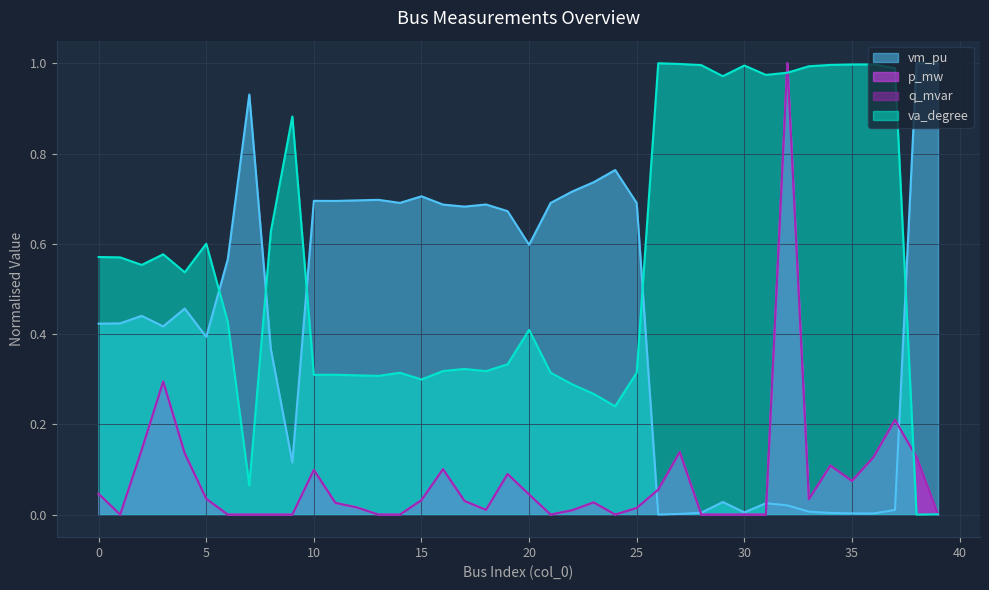

Reading right to left, transcribe all the data shown in this chart.

vm_pu: 39=1.0	38=1.0	37=0.0	36=0.0	35=0.0	34=0.0	33=0.0	32=0.0	31=0.0	30=0.0	29=0.0	28=0.0	27=0.0	26=0.0	25=0.7	24=0.8	23=0.7	22=0.7	21=0.7	20=0.6	19=0.7	18=0.7	17=0.7	16=0.7	15=0.7	14=0.7	13=0.7	12=0.7	11=0.7	10=0.7	9=0.1	8=0.4	7=0.9	6=0.6	5=0.4	4=0.5	3=0.4	2=0.4	1=0.4	0=0.4
p_mw: 39=0.0	38=0.1	37=0.2	36=0.1	35=0.1	34=0.1	33=0.0	32=1.0	31=0.0	30=0.0	29=0.0	28=0.0	27=0.1	26=0.1	25=0.0	24=0.0	23=0.0	22=0.0	21=0.0	20=0.0	19=0.1	18=0.0	17=0.0	16=0.1	15=0.0	14=0.0	13=0.0	12=0.0	11=0.0	10=0.1	9=0.0	8=0.0	7=0.0	6=0.0	5=0.0	4=0.1	3=0.3	2=0.1	1=0.0	0=0.0
q_mvar: 39=0.0	38=0.1	37=0.2	36=0.1	35=0.1	34=0.1	33=0.0	32=1.0	31=0.0	30=0.0	29=0.0	28=0.0	27=0.1	26=0.1	25=0.0	24=0.0	23=0.0	22=0.0	21=0.0	20=0.0	19=0.1	18=0.0	17=0.0	16=0.1	15=0.0	14=0.0	13=0.0	12=0.0	11=0.0	10=0.1	9=0.0	8=0.0	7=0.0	6=0.0	5=0.0	4=0.1	3=0.3	2=0.1	1=0.0	0=0.0
va_degree: 39=0.0	38=0.0	37=1.0	36=1.0	35=1.0	34=1.0	33=1.0	32=1.0	31=1.0	30=1.0	29=1.0	28=1.0	27=1.0	26=1.0	25=0.3	24=0.2	23=0.3	22=0.3	21=0.3	20=0.4	19=0.3	18=0.3	17=0.3	16=0.3	15=0.3	14=0.3	13=0.3	12=0.3	11=0.3	10=0.3	9=0.9	8=0.6	7=0.1	6=0.4	5=0.6	4=0.5	3=0.6	2=0.6	1=0.6	0=0.6